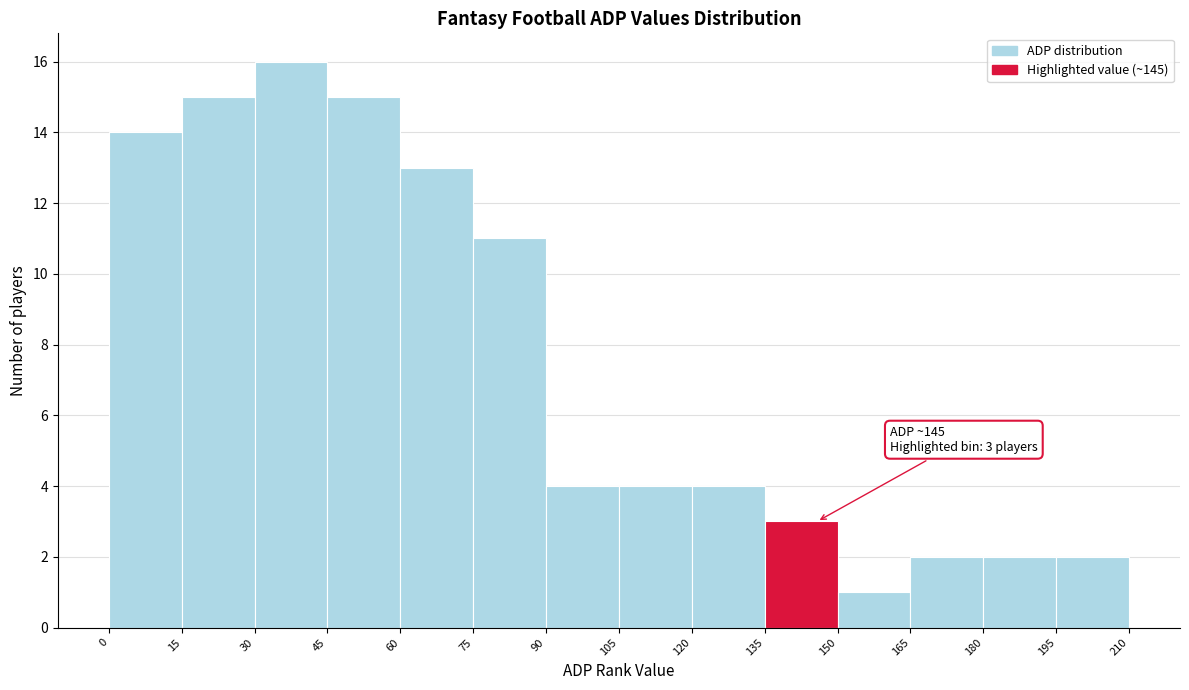

Over which range of the x-axis is the bar tallest?

30 to 45